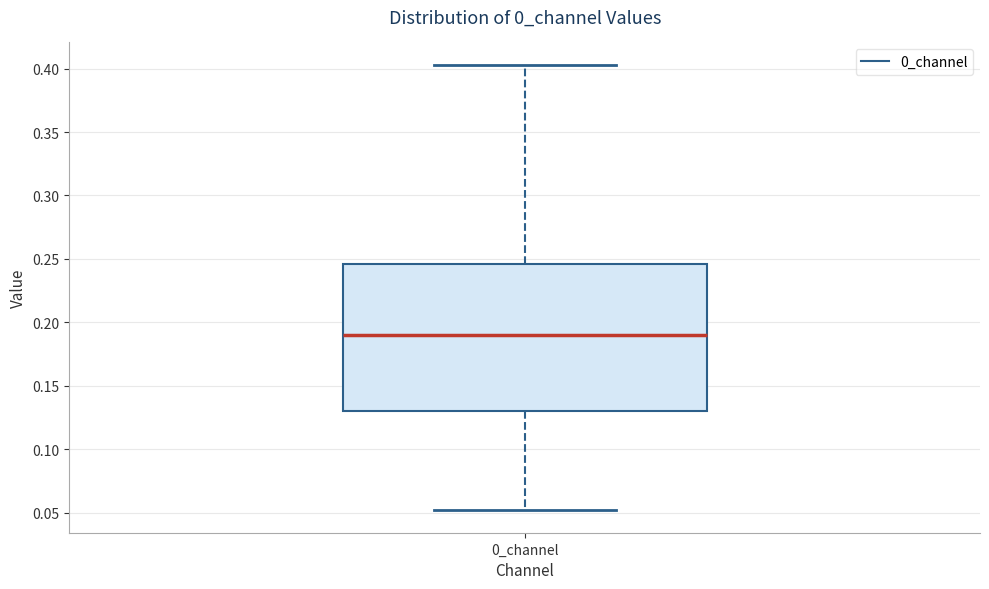

Read this box plot against the y-axis: the position of the median line, the range covered by the box, and the ends of both whiskers. The values are not printed on the chart, so give them approximately, as read against the axis.

median 0.190, box 0.130 to 0.245, whiskers 0.050 to 0.405